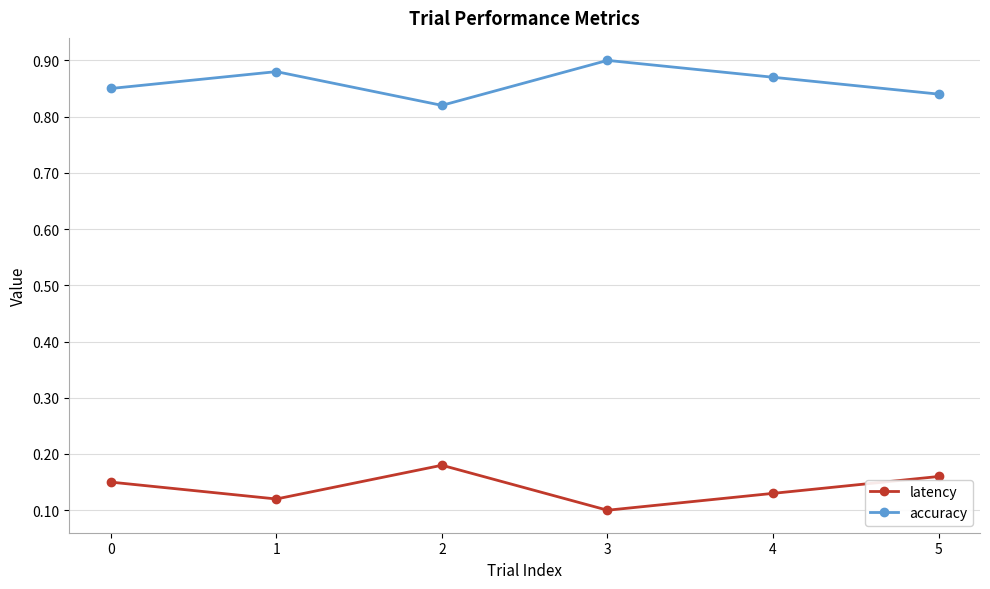

What is the spread (max minus min) of values at 2?

0.6